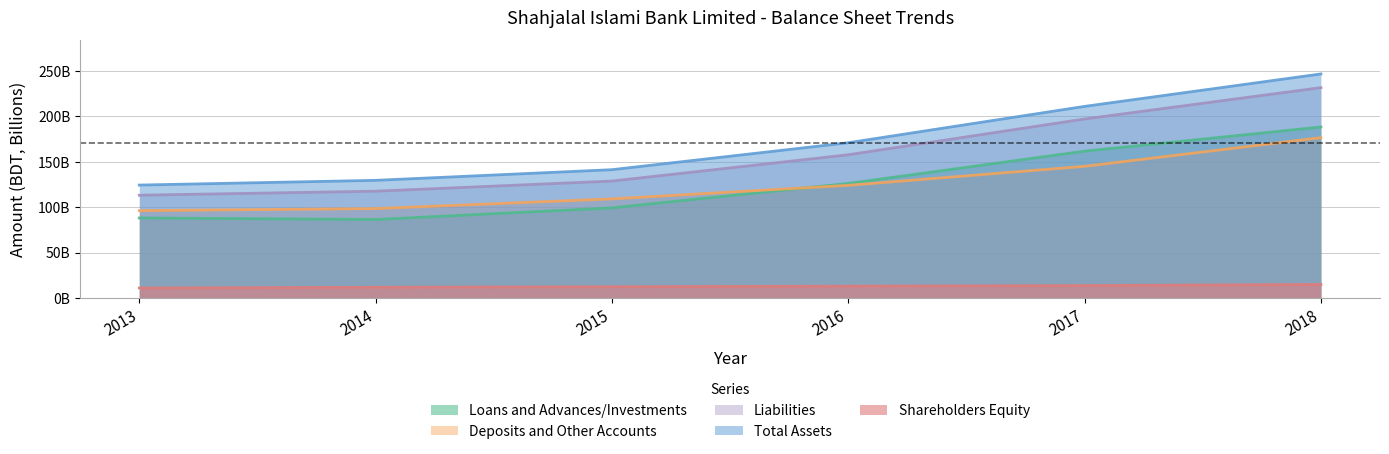

At which label does Loans and Advances/Investments reach its peak?

2018